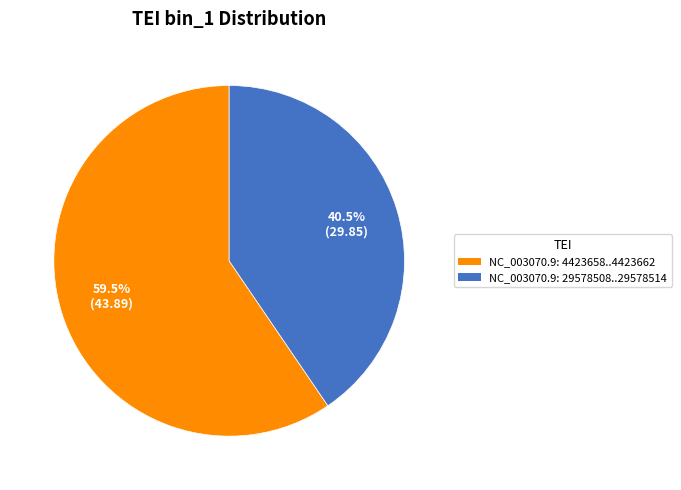

Count the number of slices in the pie.

2